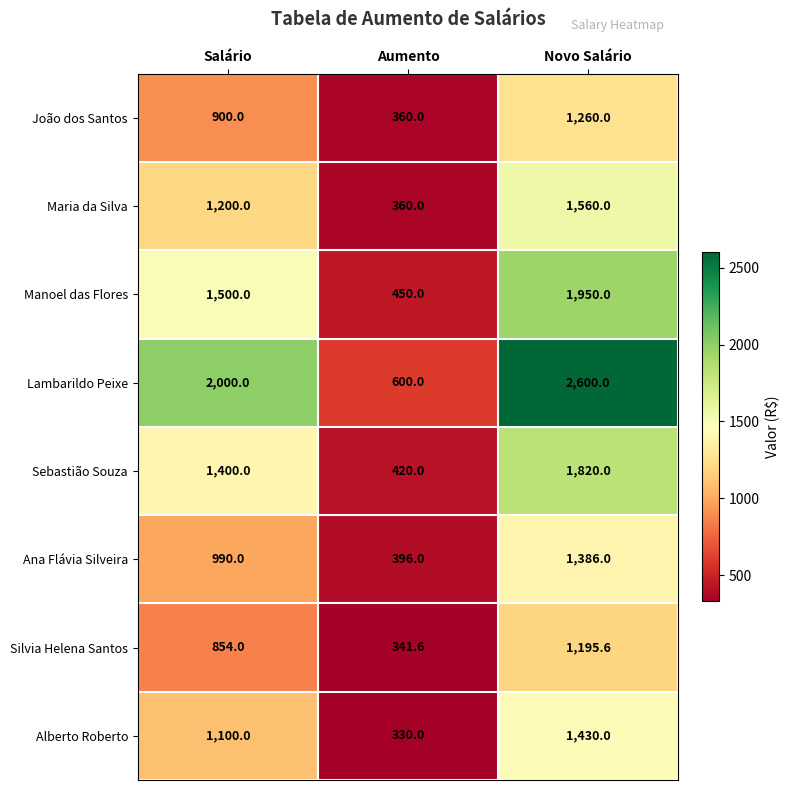

Count the Lambarildo Peixe values in the range 600 to 2600.

3